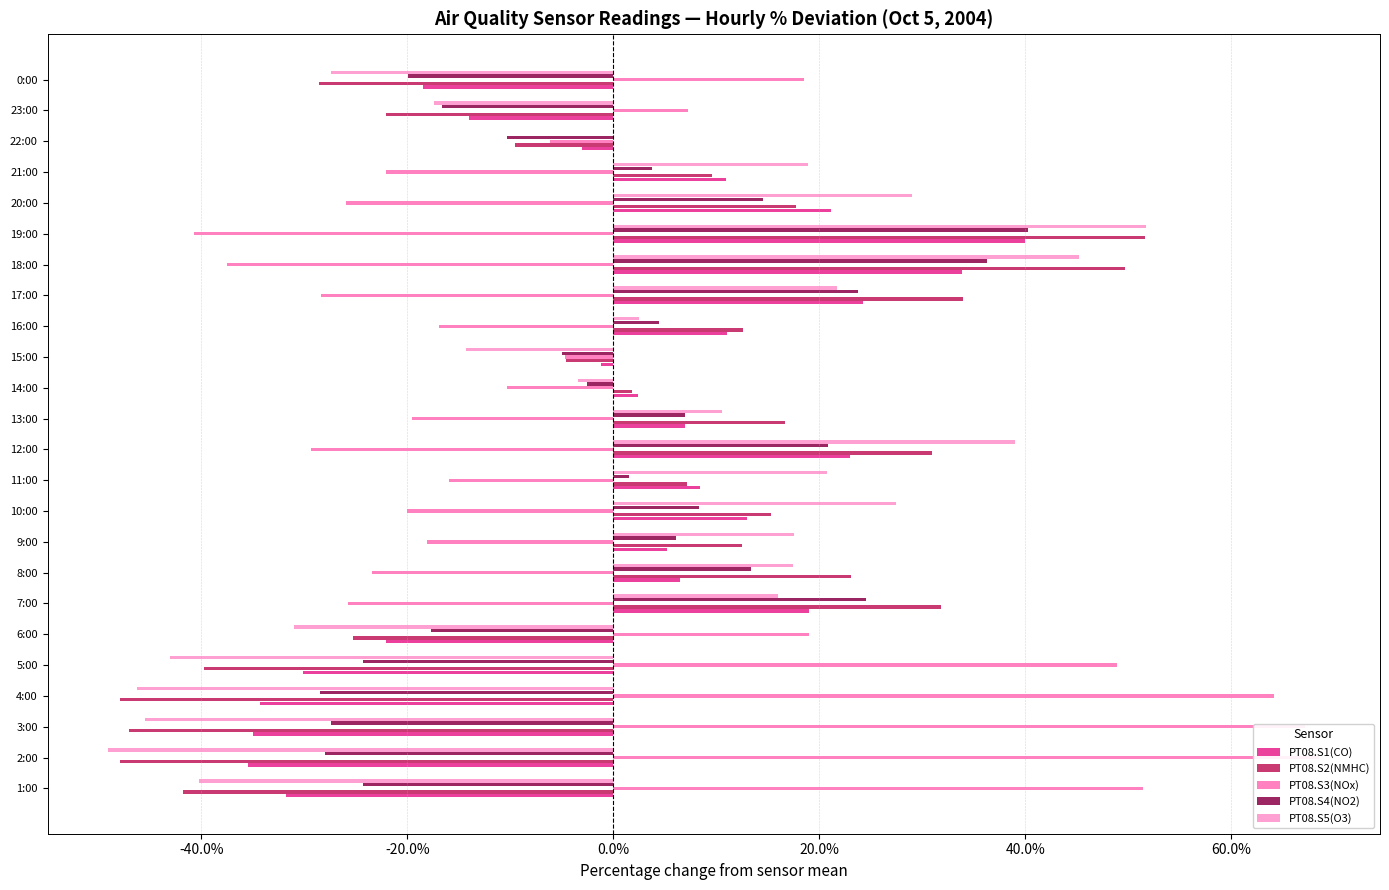

List the series in order of their peak value, highest first.

PT08.S3(NOx), PT08.S5(O3), PT08.S2(NMHC), PT08.S4(NO2), PT08.S1(CO)